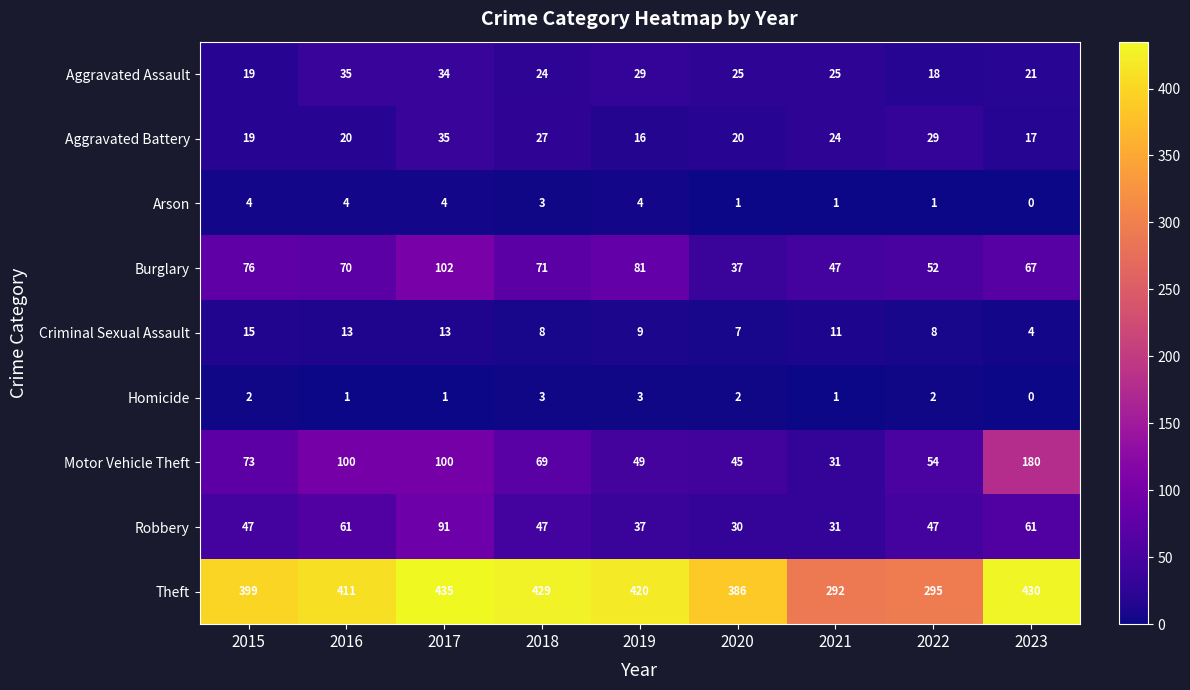

Which category has the highest value across all series?

2017